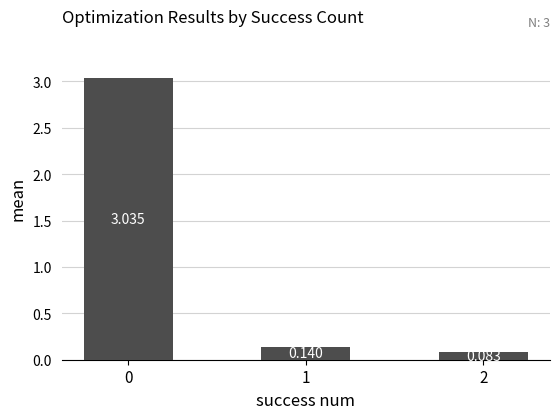

How many series are shown in this chart?

1